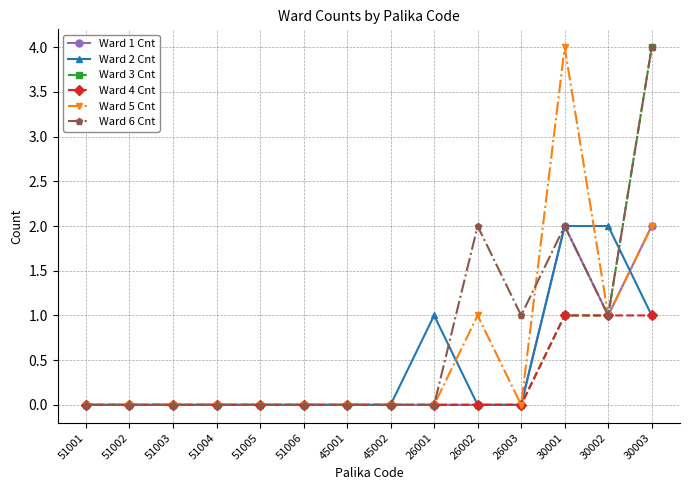

At which label does Ward 6 Cnt reach its peak?

30003